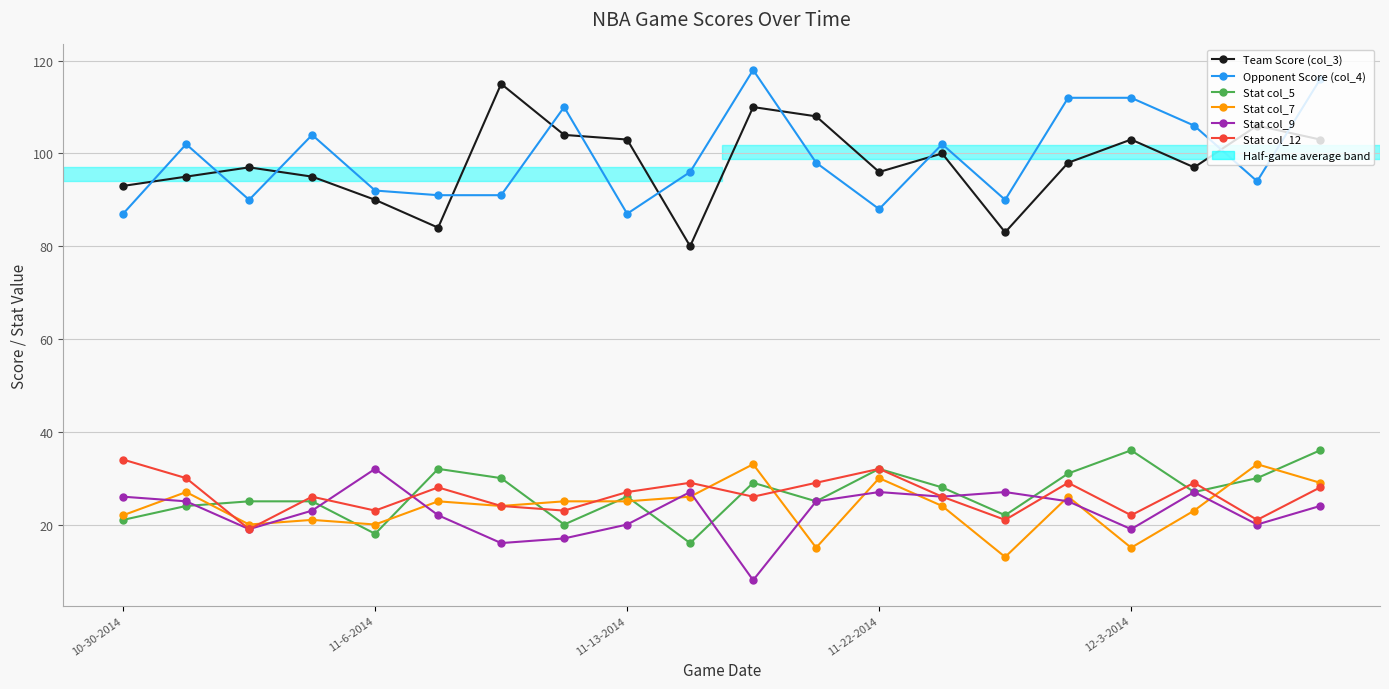

Which series has the largest total across all categories?

Opponent Score (col_4)